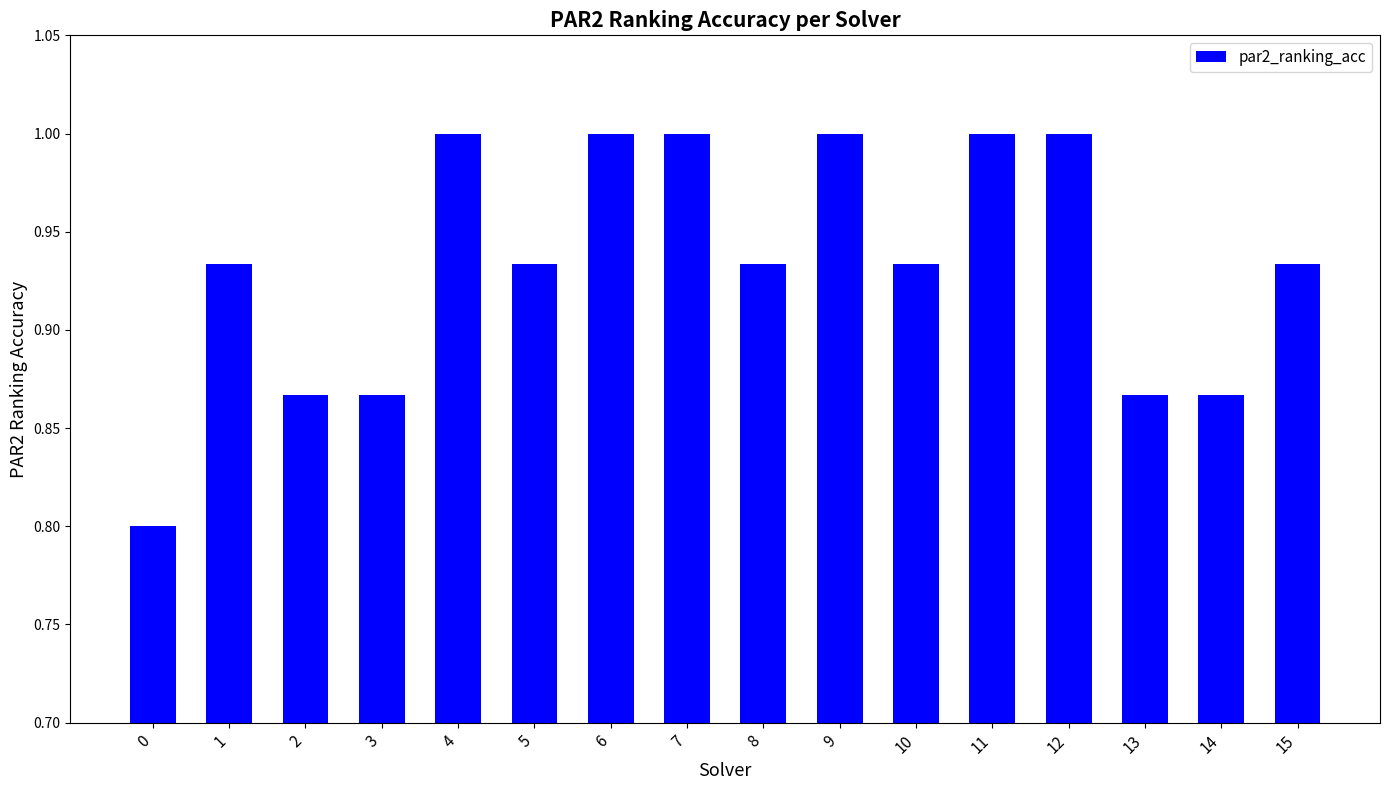

What is the value of the 1st bar from the left?

0.8